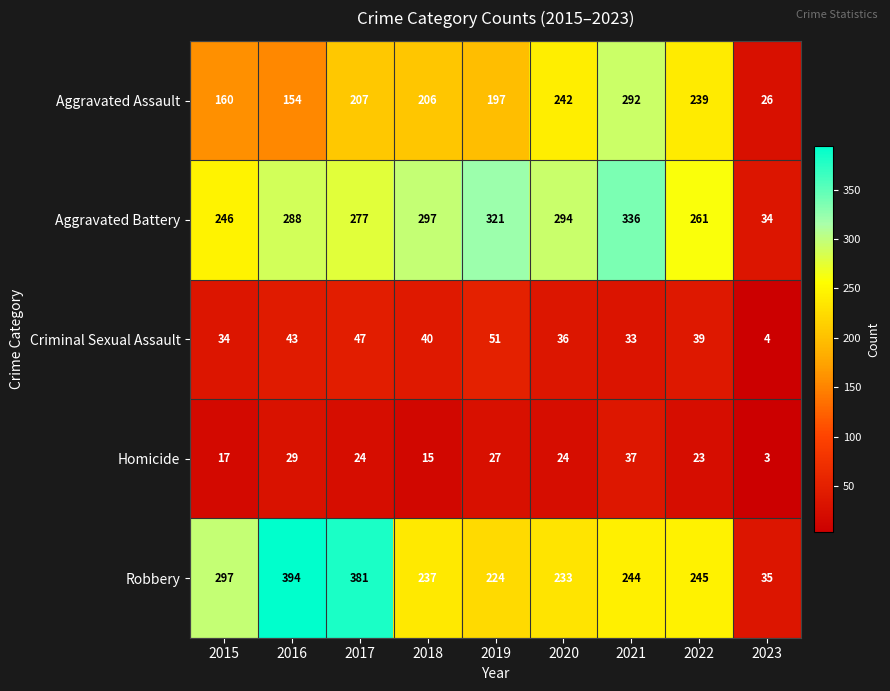

Count the number of categories in the chart.

9